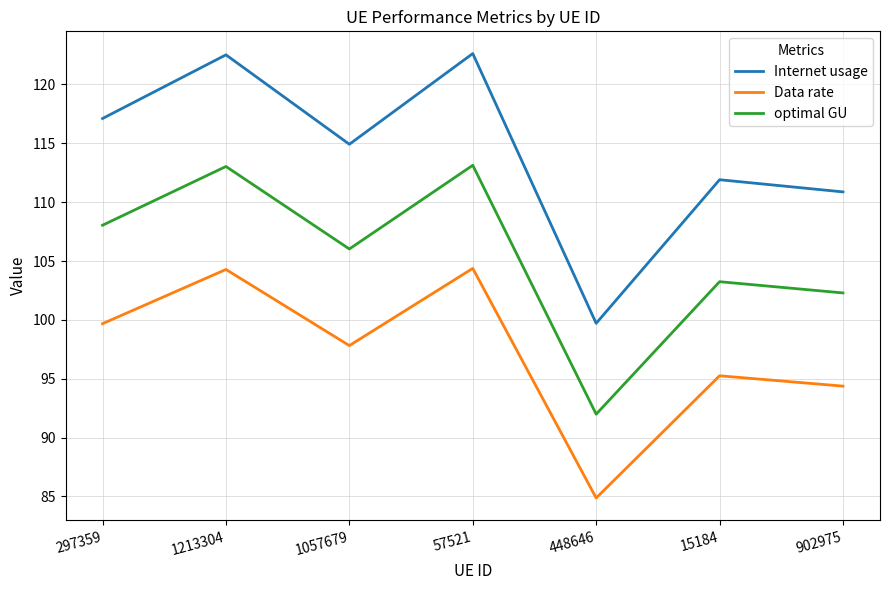

How many interior local valleys does the Data rate series have?

2